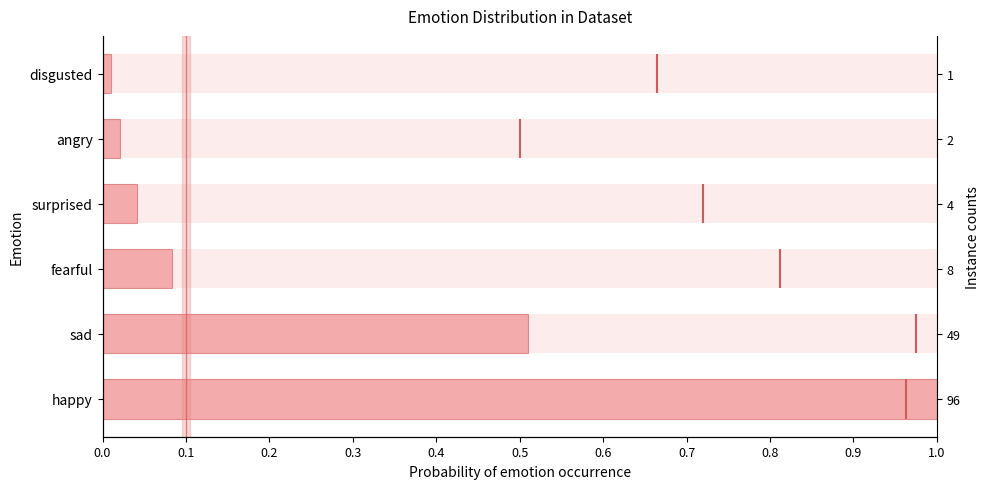

What is the value of the 2nd bar from the left?

0.5